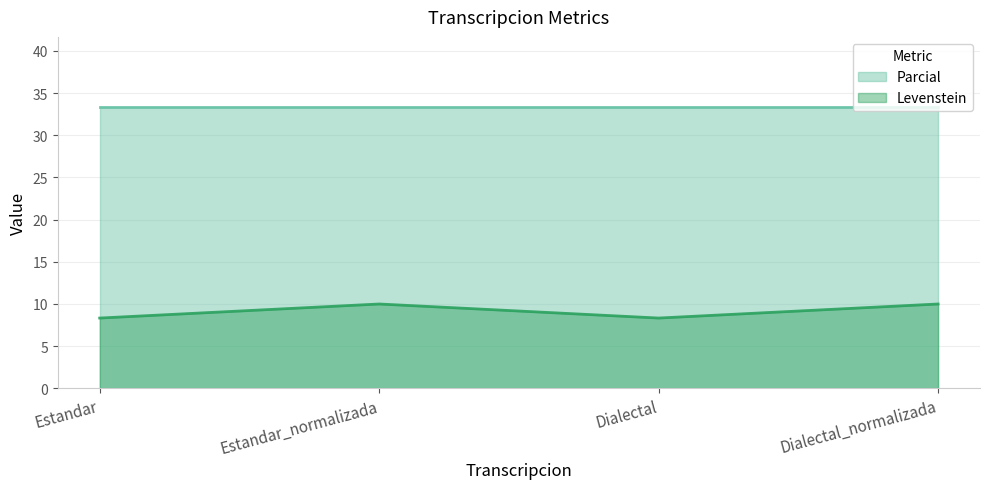

Rank the categories by value from lowest to highest.

Estandar, Dialectal, Estandar_normalizada, Dialectal_normalizada